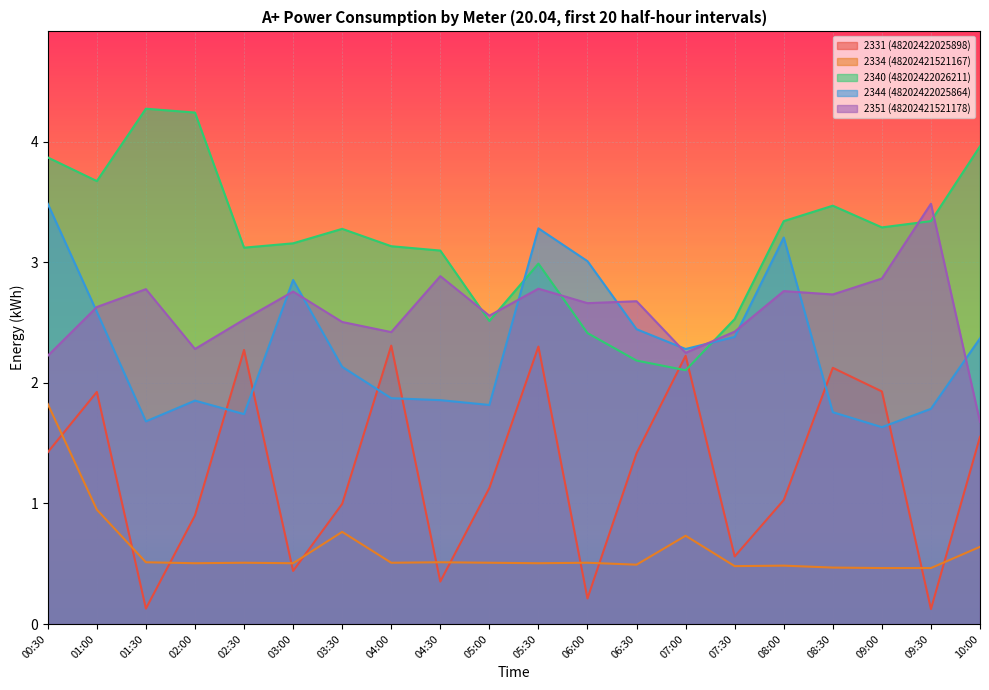

How many interior local valleys does the 2334 (48202421521167) series have?

6